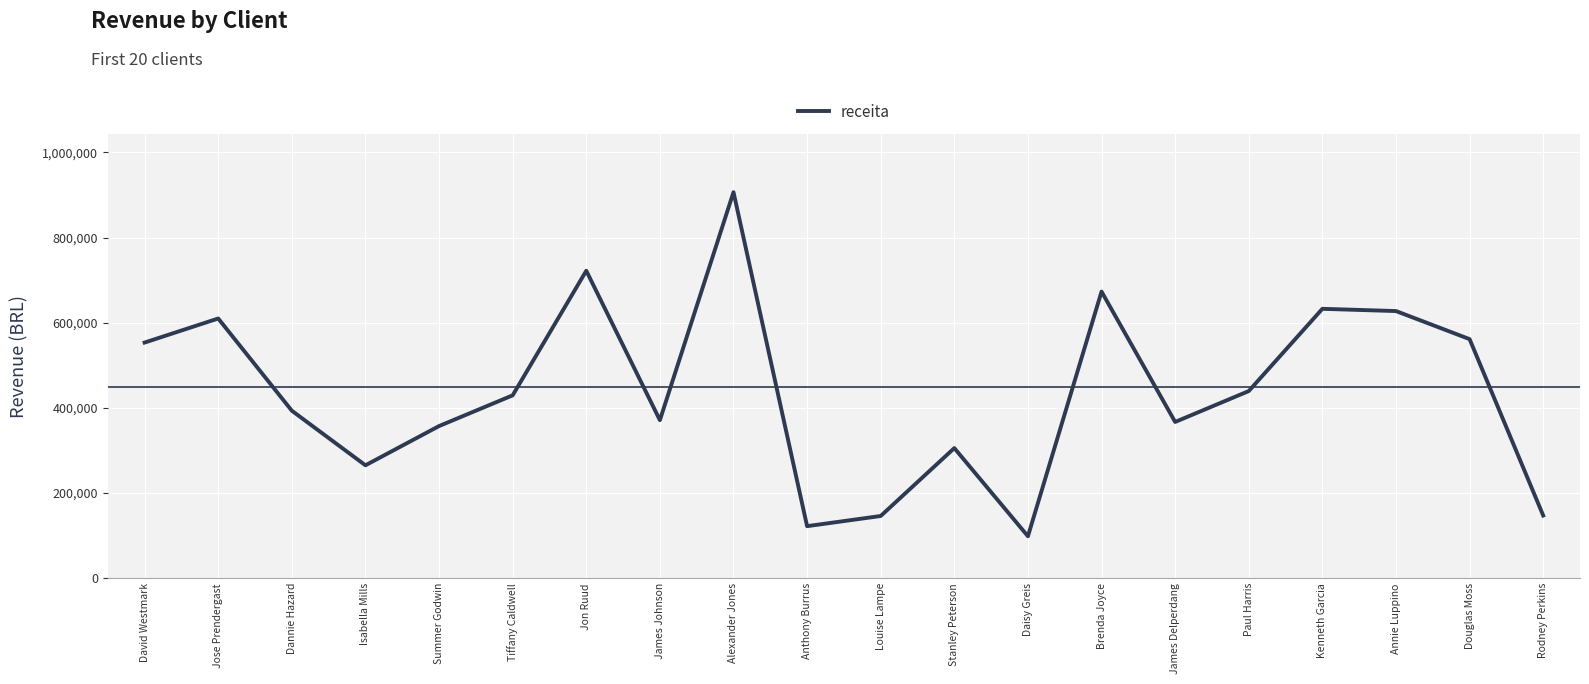

Count the number of data series in this chart.

1